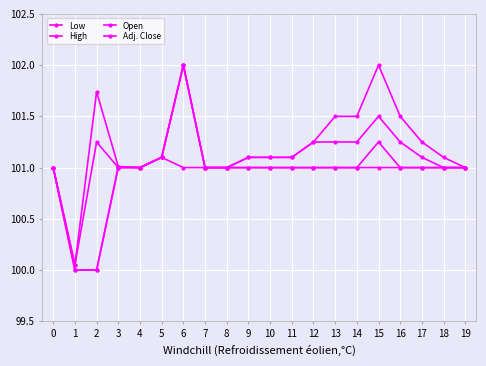

Which series has the largest total across all categories?

High